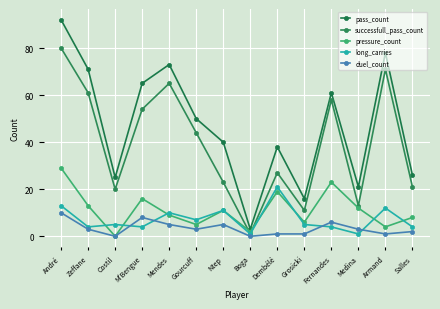

At which category does pressure_count reach its first local peak?

M'Bengue